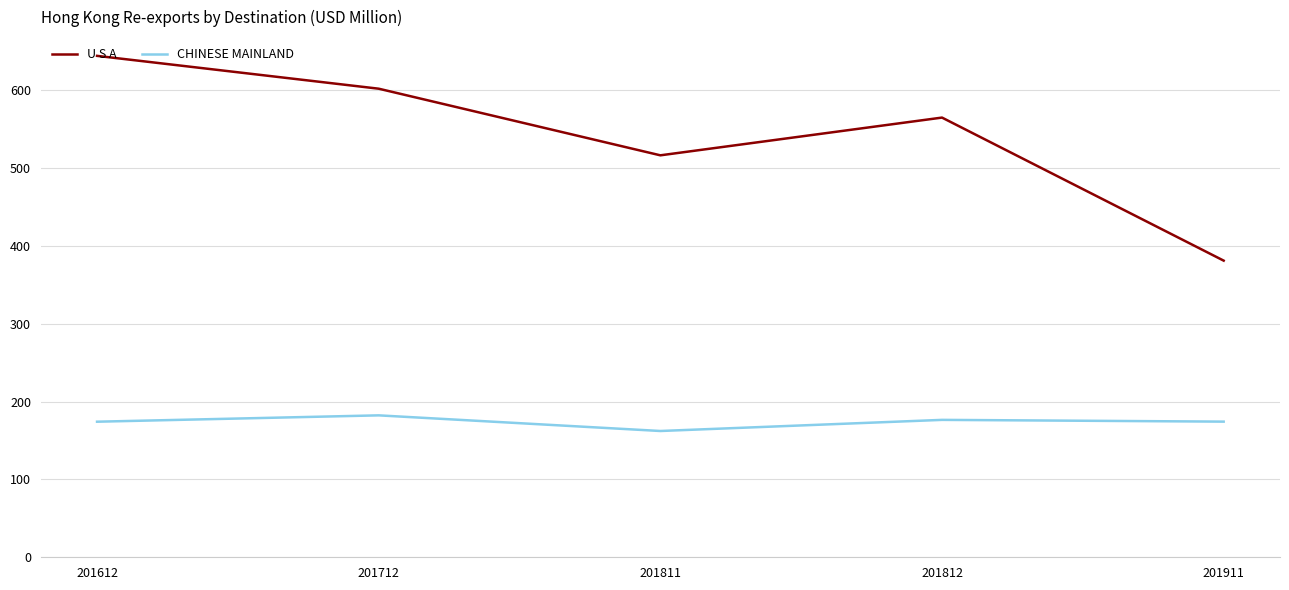

In U S A, how many points are higher than both neighbors (excluding endpoints)?

1